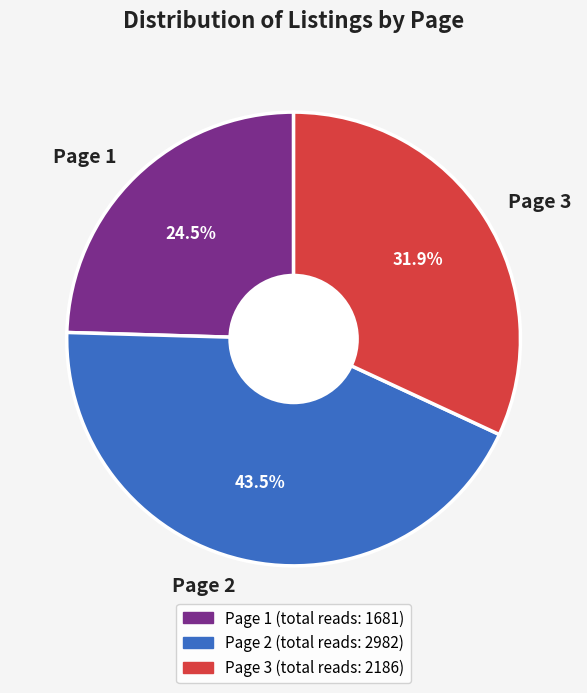

To the nearest percent, what is the average slice percentage?

33%